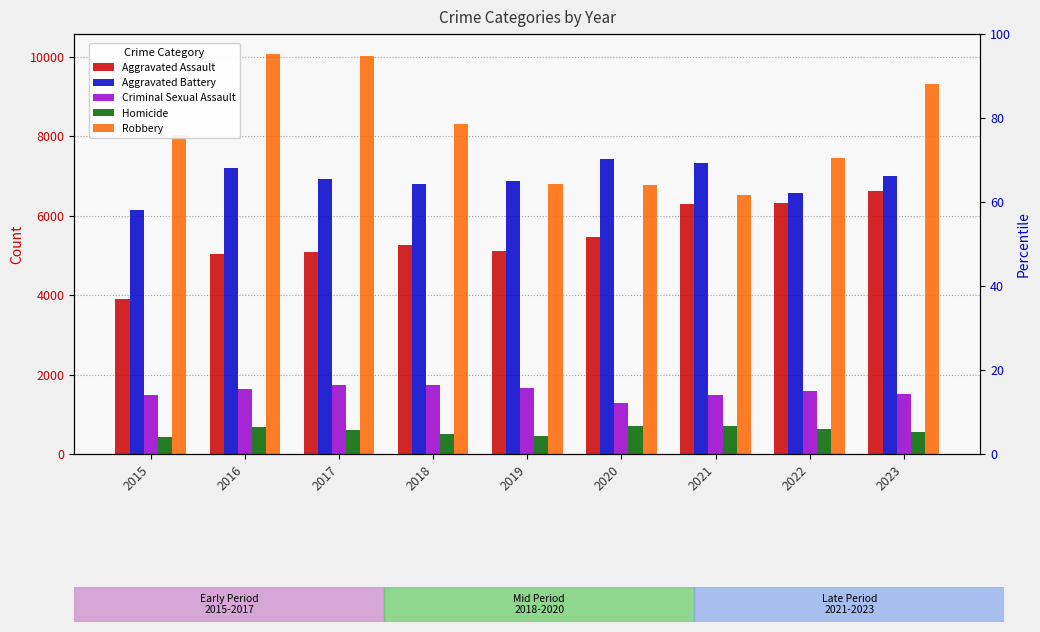

What are all the series names shown in the legend?

Aggravated Assault, Aggravated Battery, Criminal Sexual Assault, Homicide, Robbery